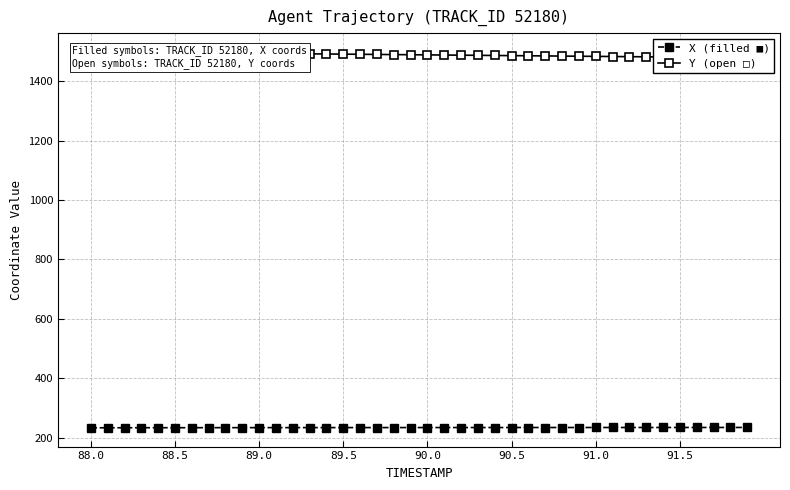

What is the highest value of the X (filled ■) series?

233.9